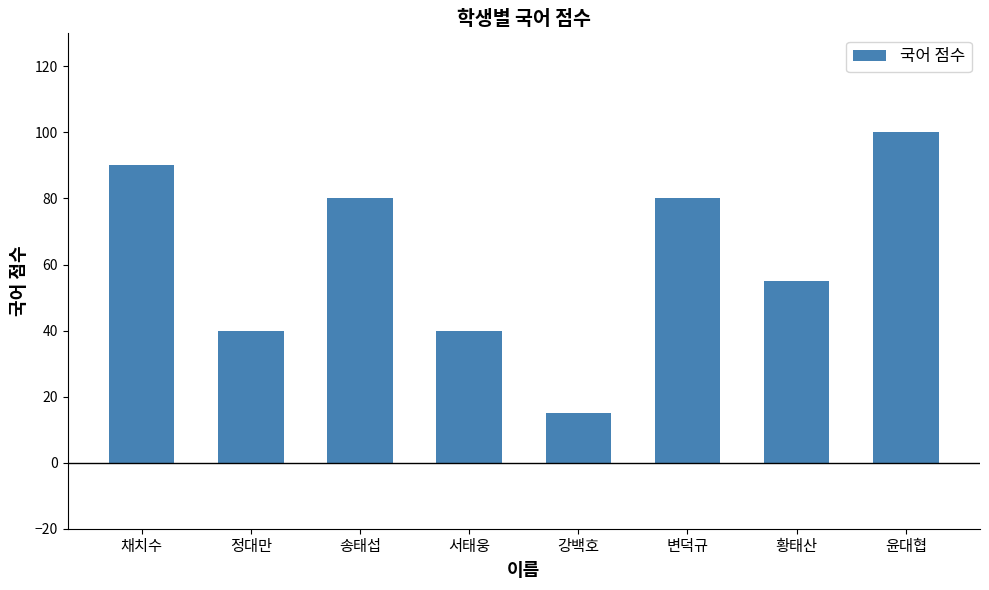

What is the difference between the maximum and minimum values?

85